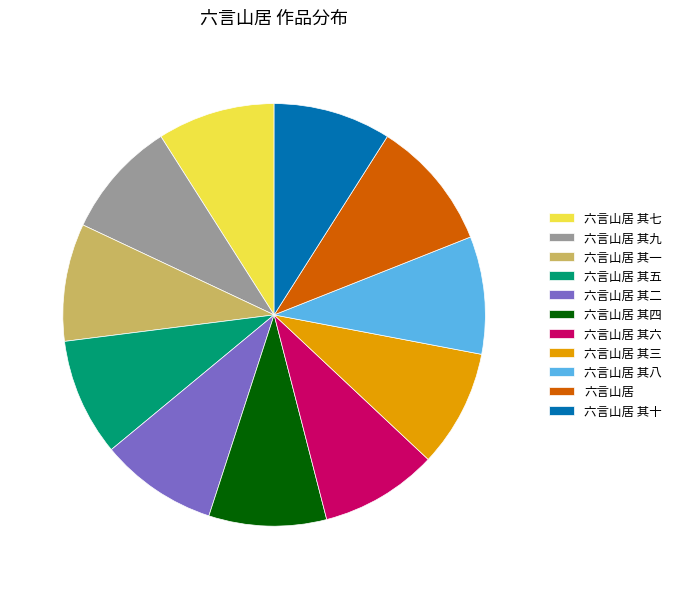

Approximately how many times larger is the value at 六言山居 其五 compared to 六言山居 其九?

1.0